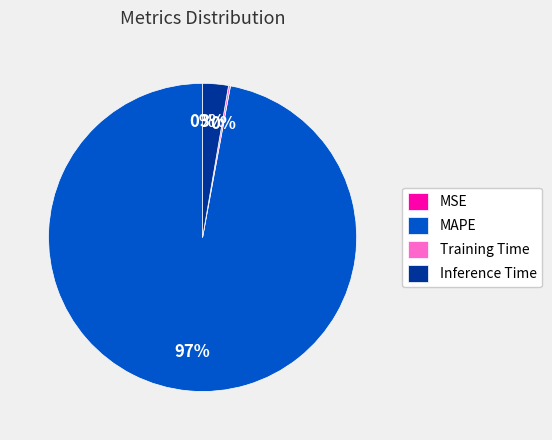

What is the largest slice in the pie chart?

MAPE